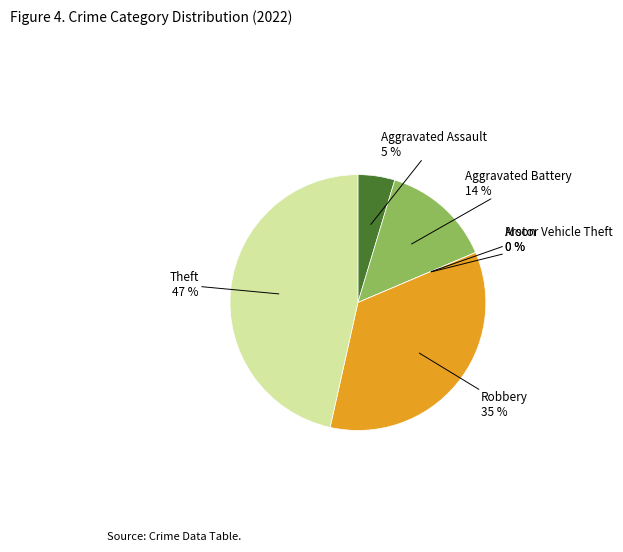

True or false: Aggravated Battery accounts for 14% of the total.

True